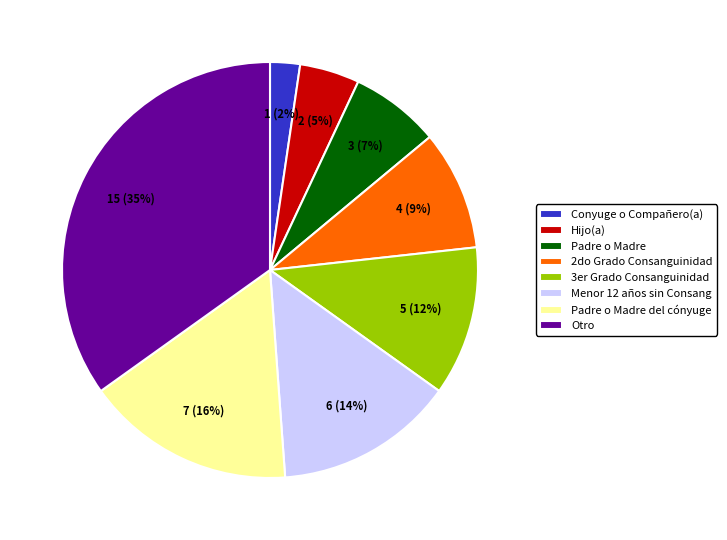

Rank the categories by value from highest to lowest.

Otro, Padre o Madre del cónyuge, Menor 12 años sin Consang, 3er Grado Consanguinidad, 2do Grado Consanguinidad, Padre o Madre, Hijo(a), Conyuge o Compañero(a)